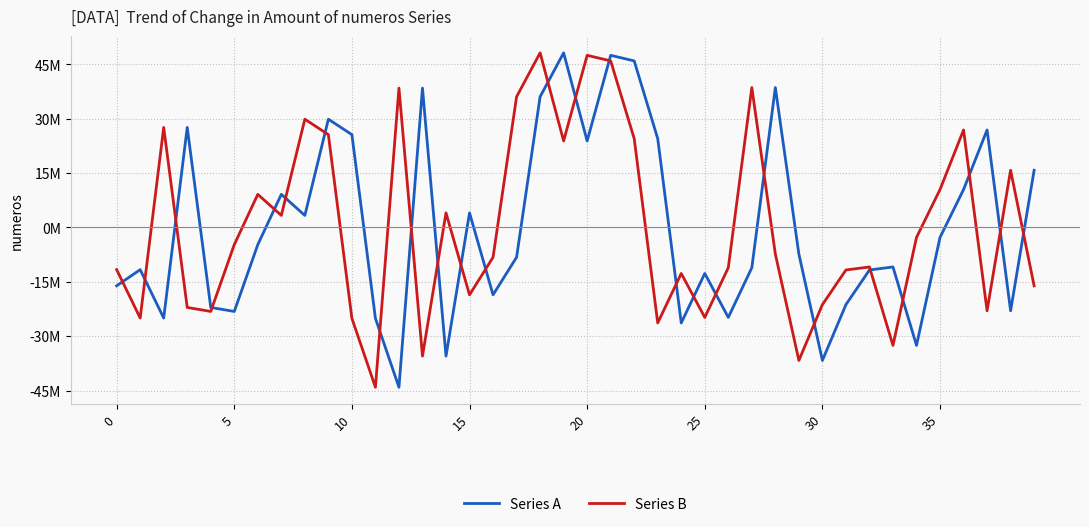

List the series in order of their peak value, highest first.

Series A, Series B